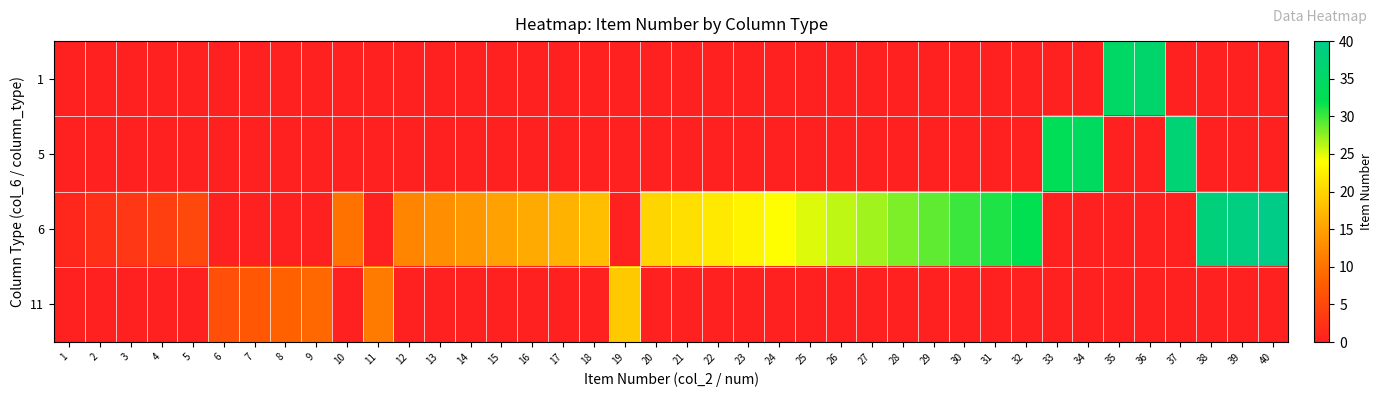

Reading left to right, extract all data points from this chart.

row_0: 0	0	0	0	0	0	0	0	0	0	0	0	0	0	0	0	0	0	0	0	0	0	0	0	0	0	0	0	0	0	0	0	0	0	35	36	0	0	0	0
row_1: 0	0	0	0	0	0	0	0	0	0	0	0	0	0	0	0	0	0	0	0	0	0	0	0	0	0	0	0	0	0	0	0	33	34	0	0	37	0	0	0
row_2: 1	2	3	4	5	0	0	0	0	10	0	12	13	14	15	16	17	18	0	20	21	22	23	24	25	26	27	28	29	30	31	32	0	0	0	0	0	38	39	40
row_3: 0	0	0	0	0	6	7	8	9	0	11	0	0	0	0	0	0	0	19	0	0	0	0	0	0	0	0	0	0	0	0	0	0	0	0	0	0	0	0	0